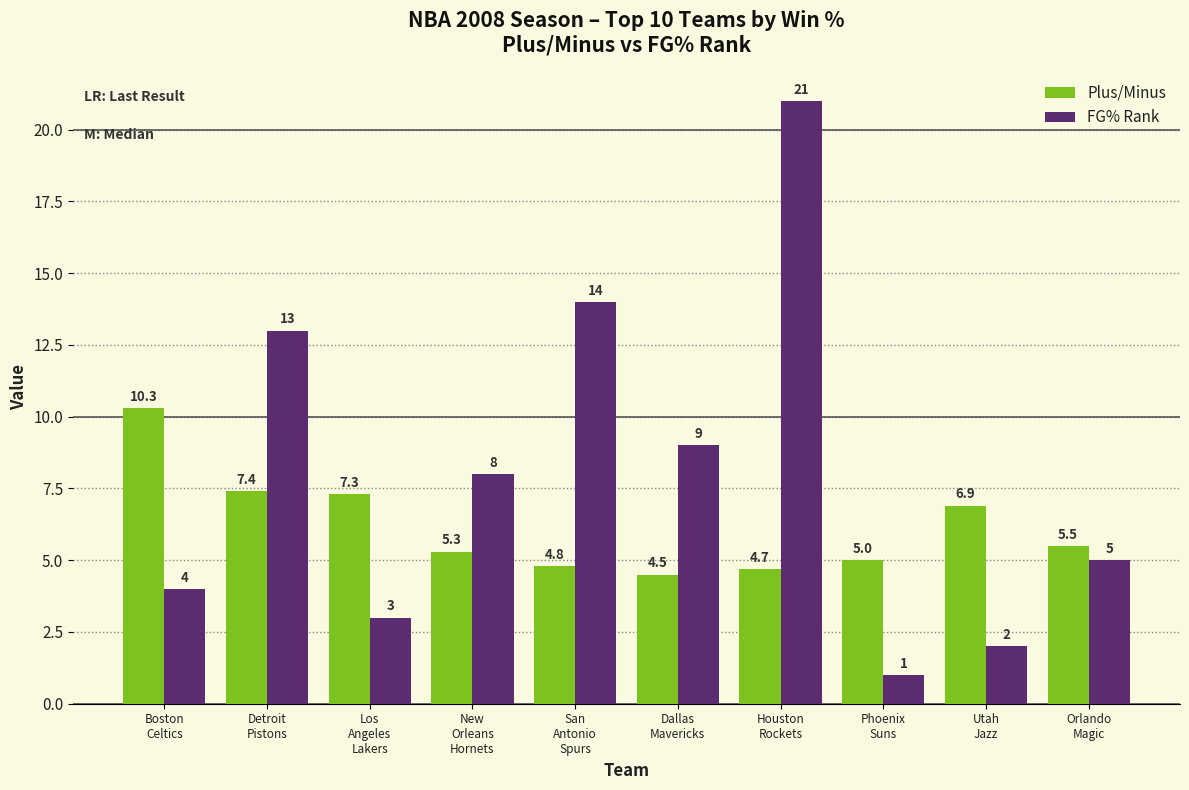

What is the approximate value of FG% Rank at Houston
Rockets?

21.0